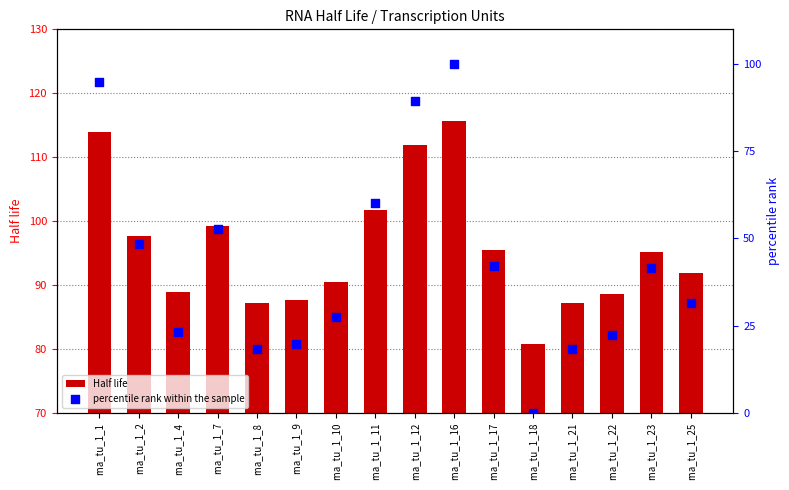

What are all the series names shown in the legend?

Half life, percentile rank within the sample